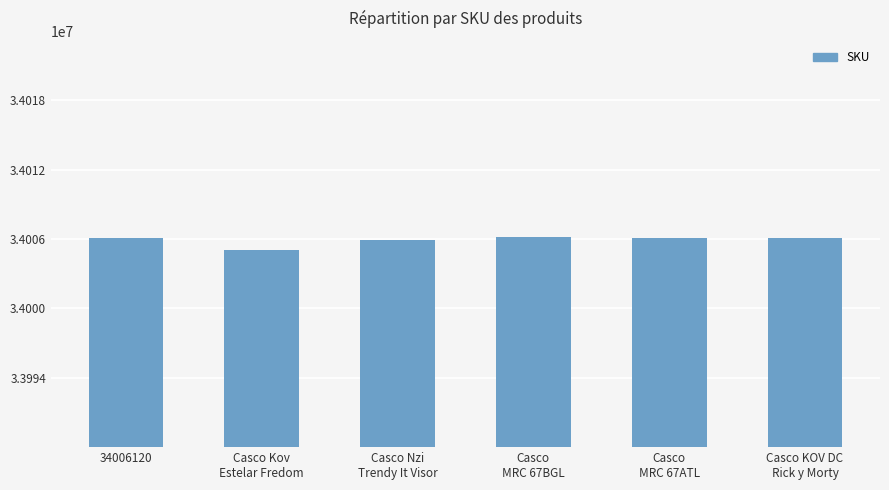

Are the bars grouped side by side (vs. stacked)?

No